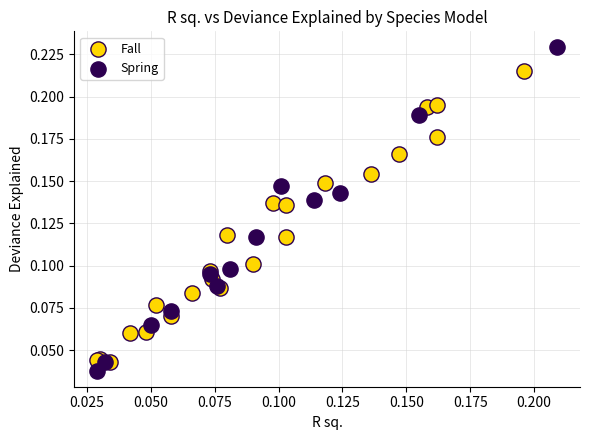

Which series reaches the maximum Y coordinate?

Spring